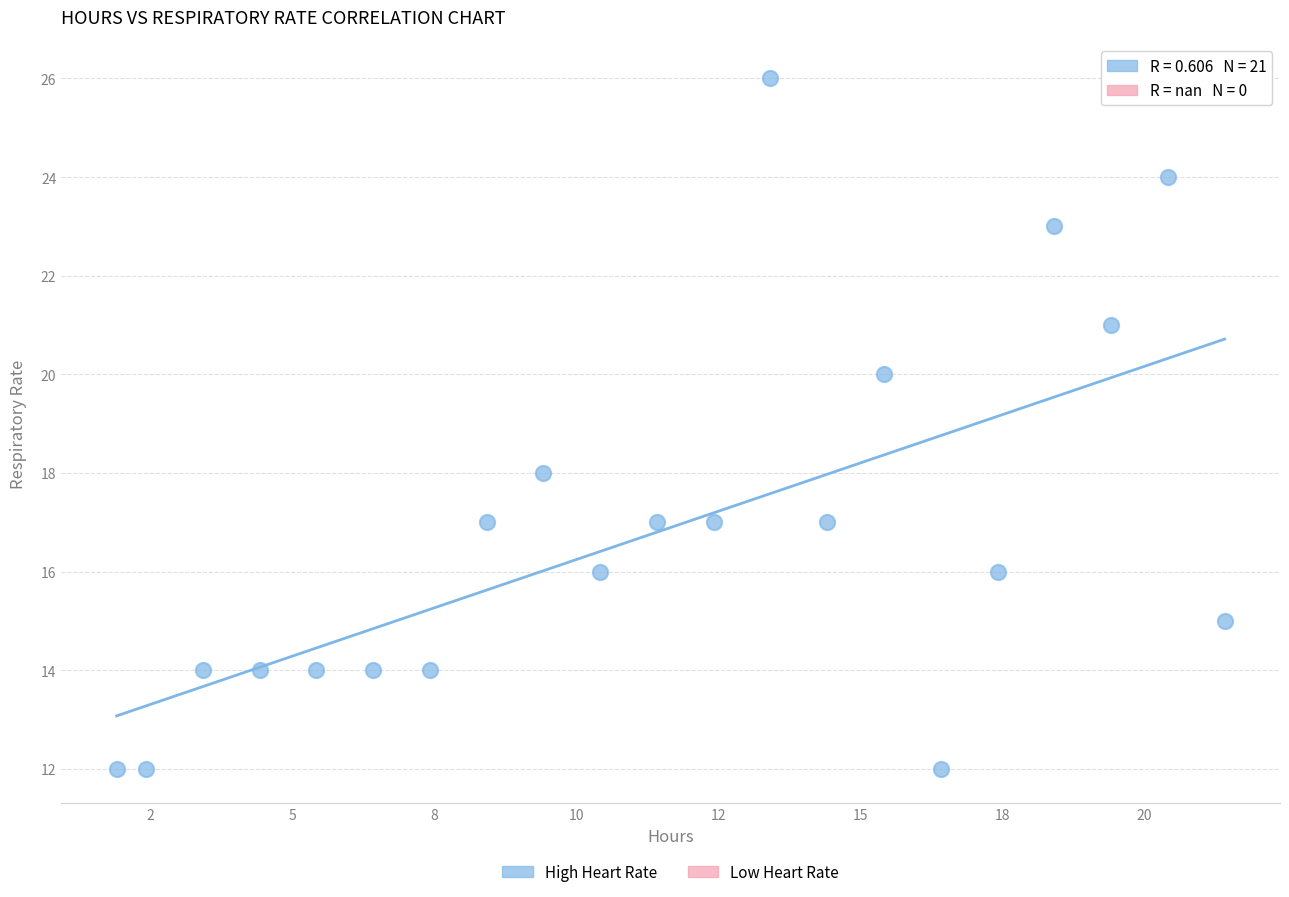

What is the range of Y values (max minus min)?

14